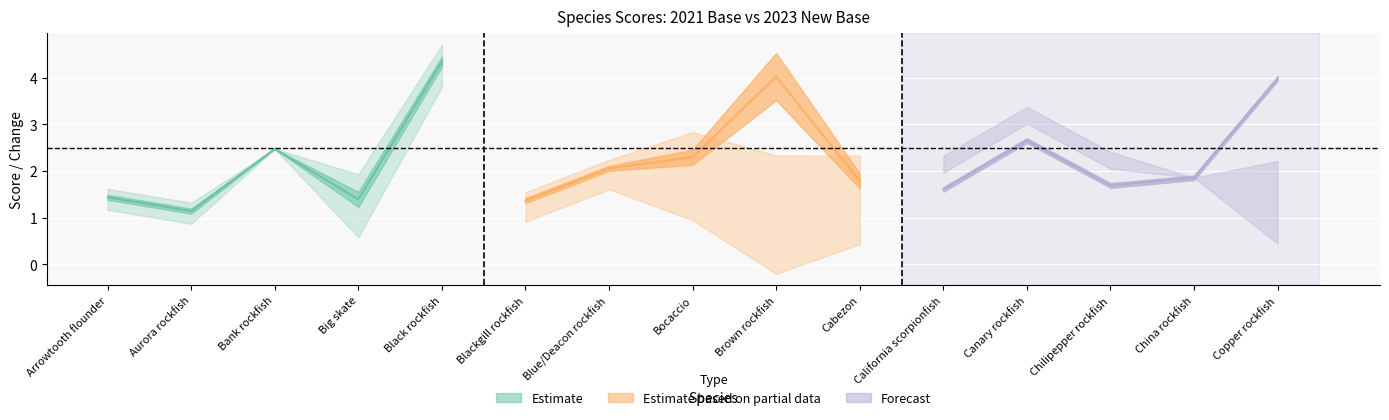

Between Arrowtooth flounder and Blue/Deacon rockfish, which is larger?

Blue/Deacon rockfish